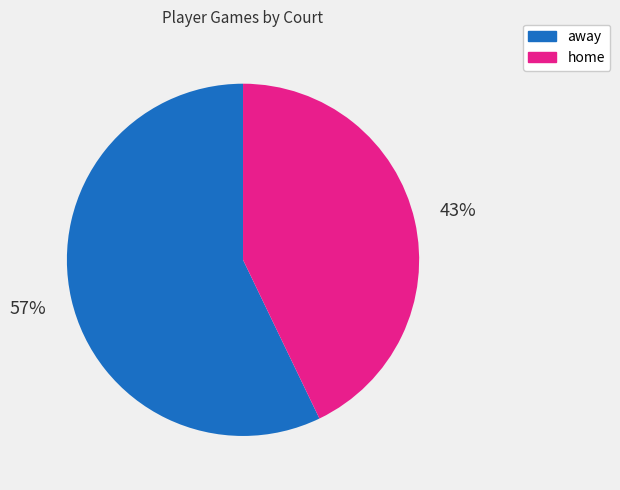

Rank the categories by value from highest to lowest.

away, home